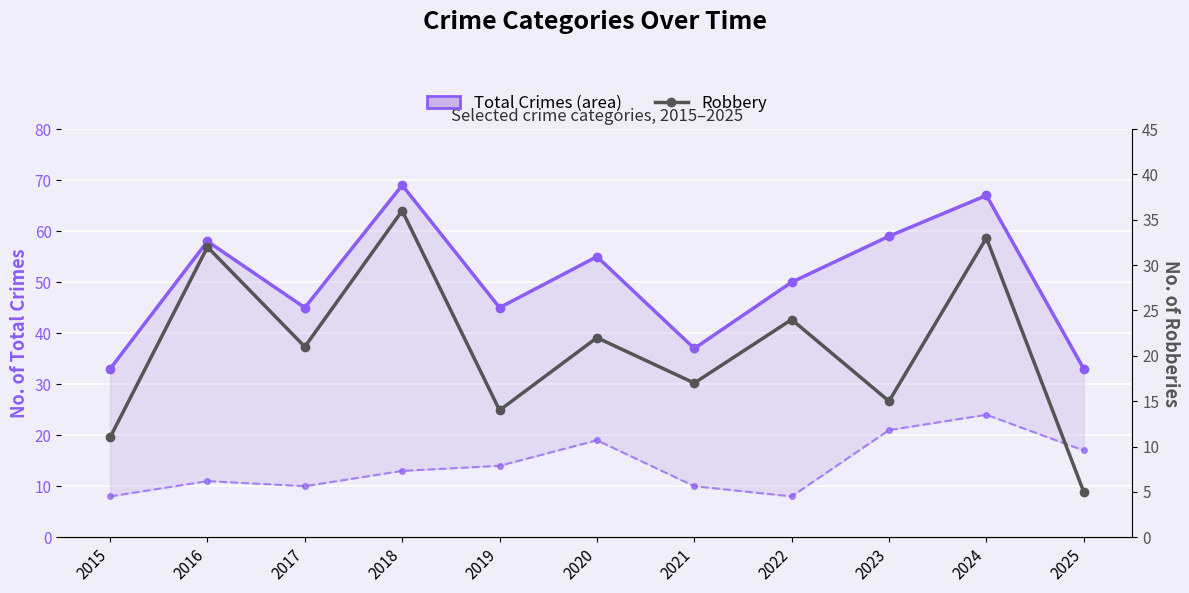

True or false: Robbery and Total Crimes intersect in this chart.

False